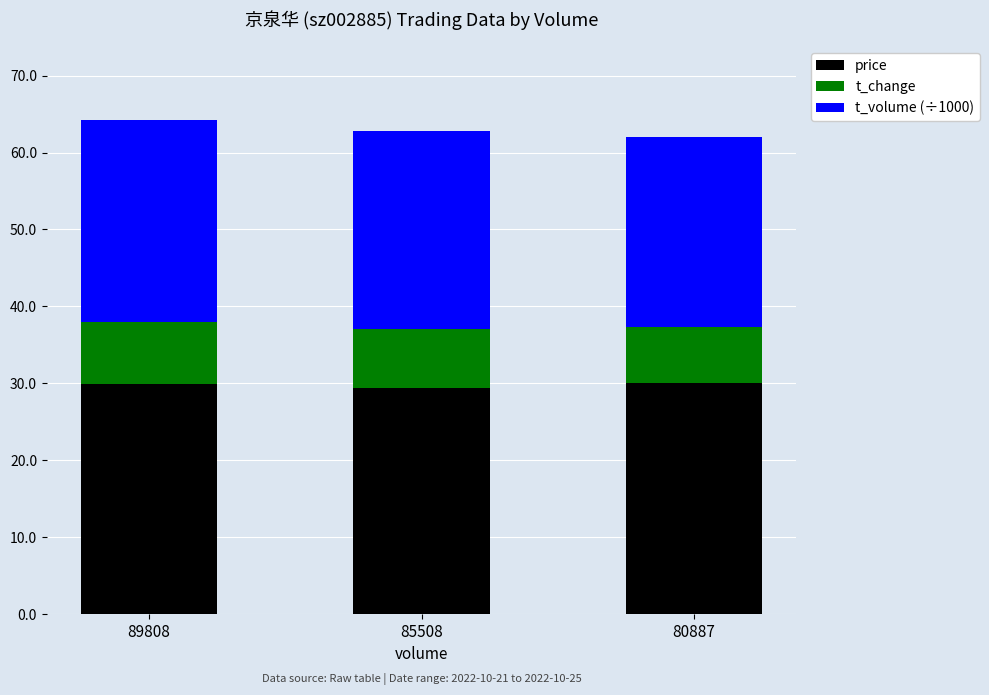

What is the total value across all series at 89808?

64.2